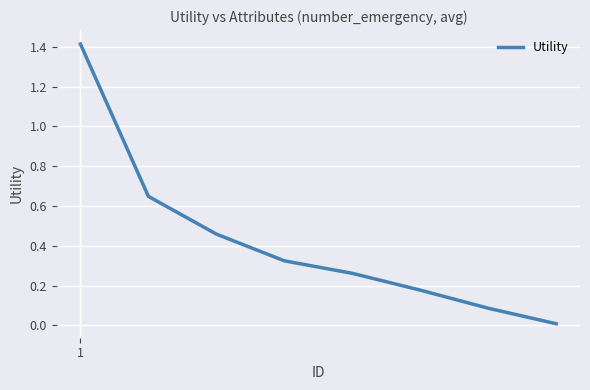

What is the average value?

0.4